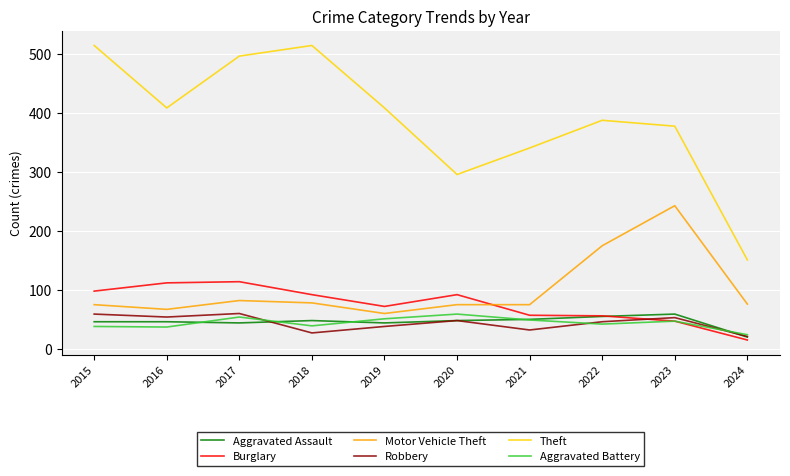

Where is the first local minimum for Motor Vehicle Theft?

2016